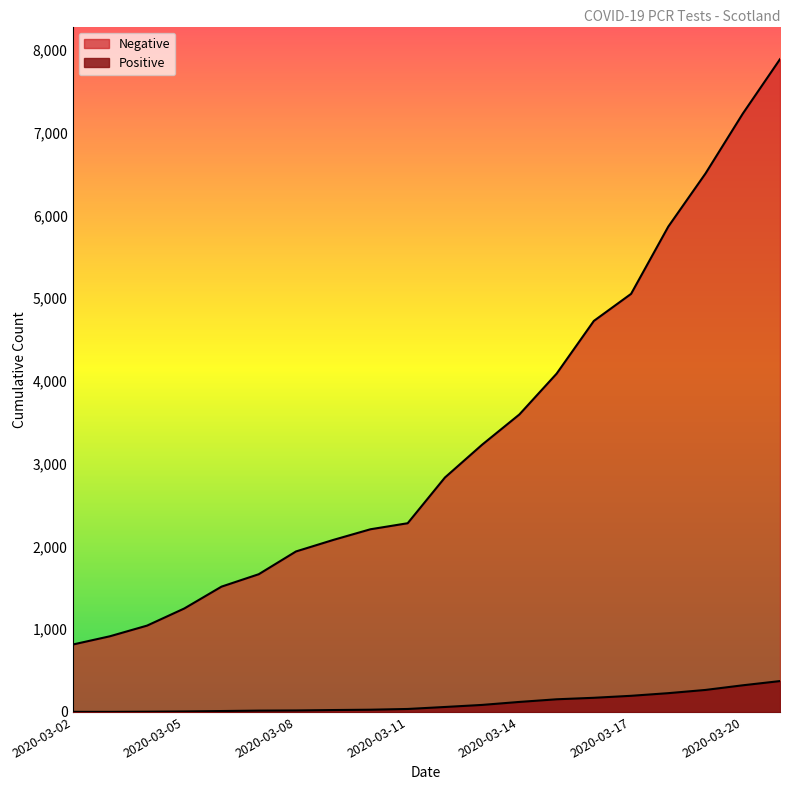

What is the value of the Positive point at the 6th from the left?

16